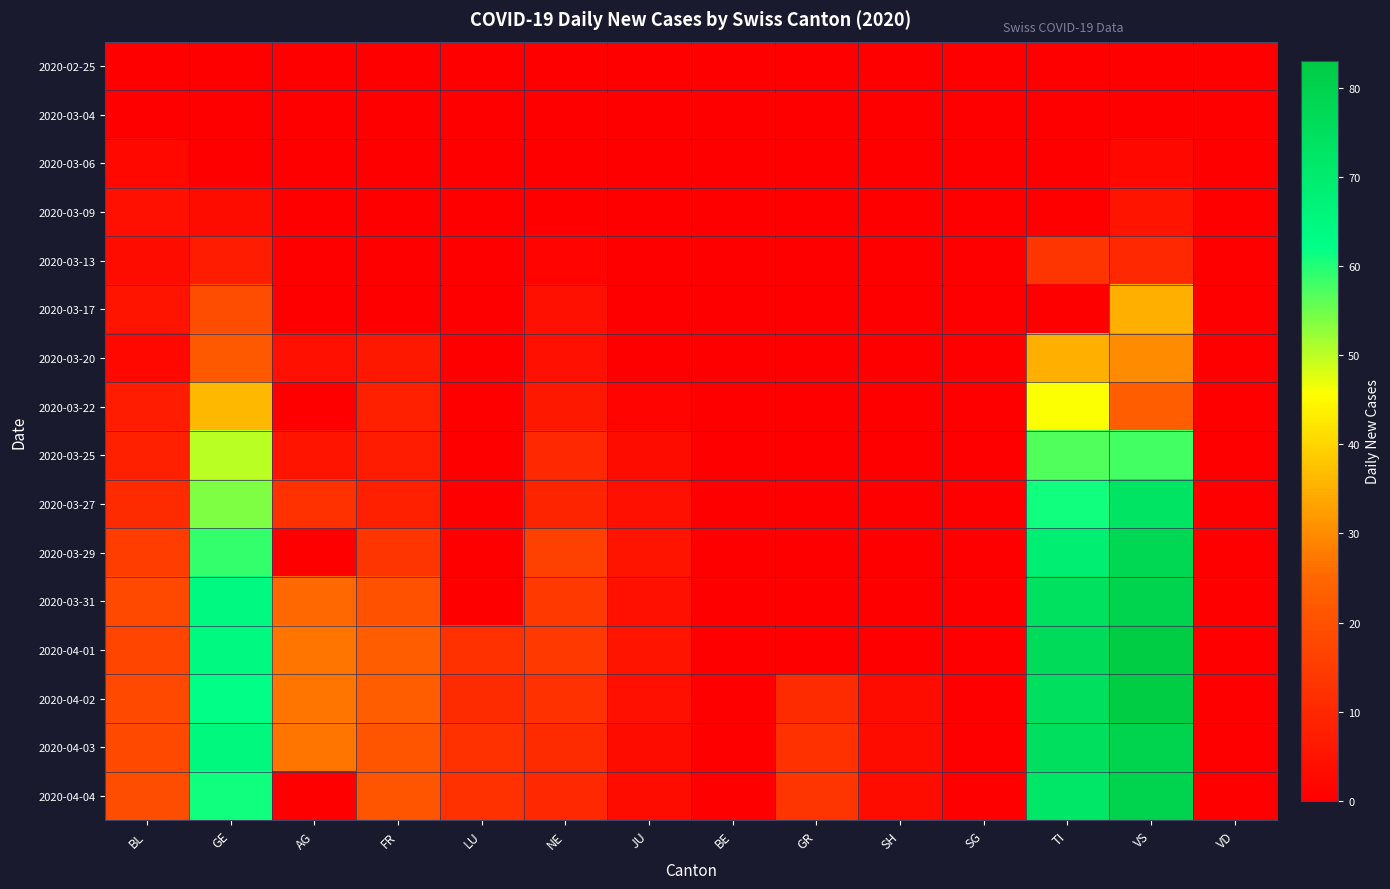

Between NE and BL, which is larger?

NE